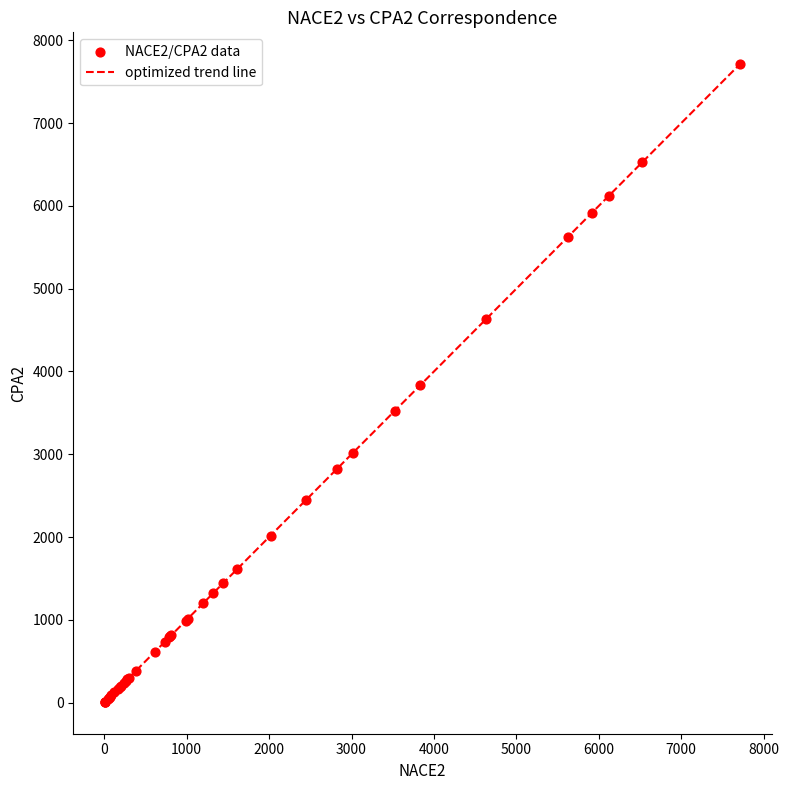

What is the greatest value displayed?

7712.0